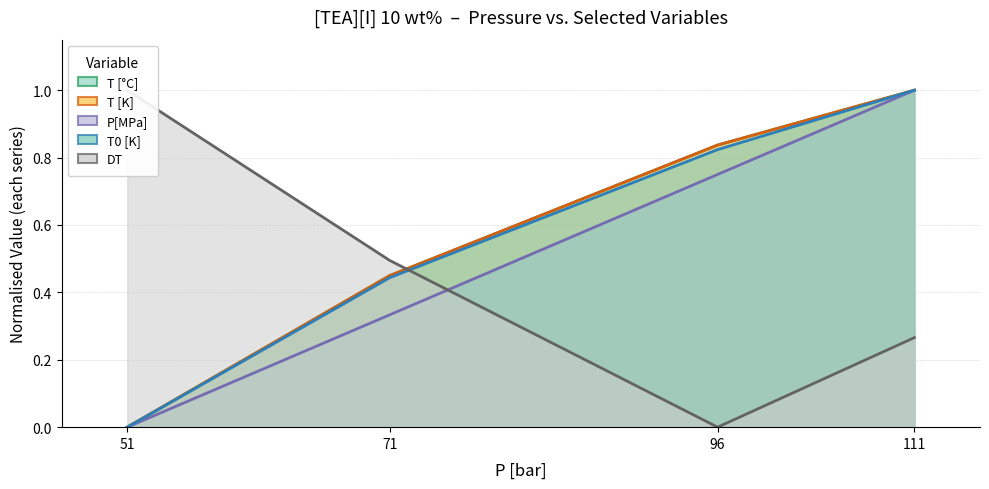

Reading left to right, extract all data points from this chart.

T [°C]: 0.0	0.4	0.8	1.0
T [K]: 0.0	0.4	0.8	1.0
P[MPa]: 0.0	0.3	0.7	1.0
T0 [K]: 0.0	0.4	0.8	1.0
DT: 1.0	0.5	0.0	0.3